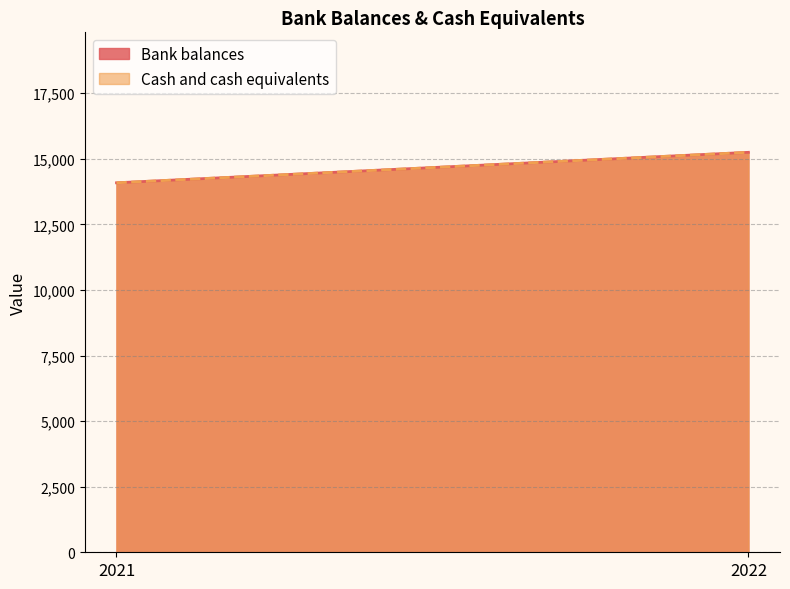

Reading left to right, transcribe all the data shown in this chart.

Bank balances: 14085	15247
Cash and cash equivalents: 14085	15247